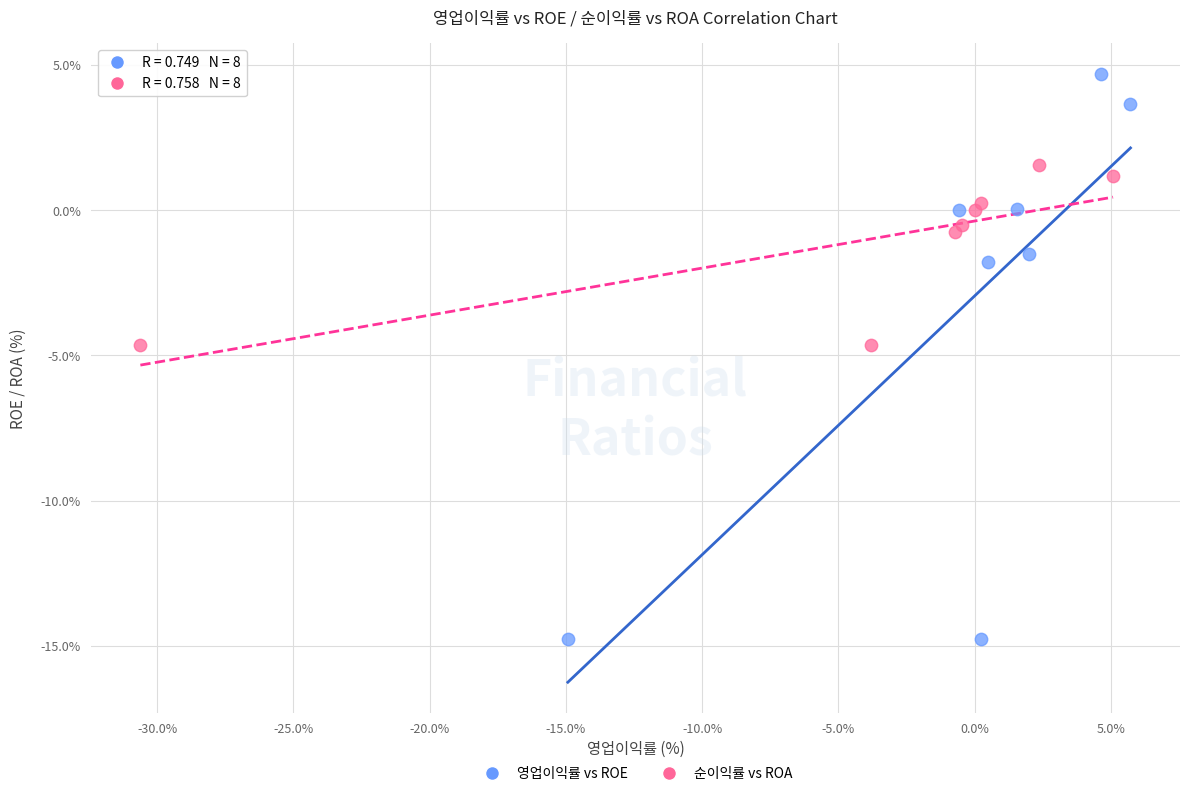

What are all the series names shown in the legend?

영업이익률 vs ROE, 순이익률 vs ROA